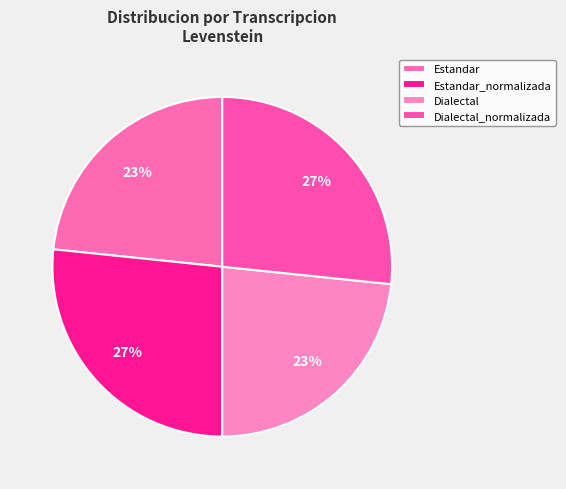

True or false: Dialectal accounts for 18% of the total.

False